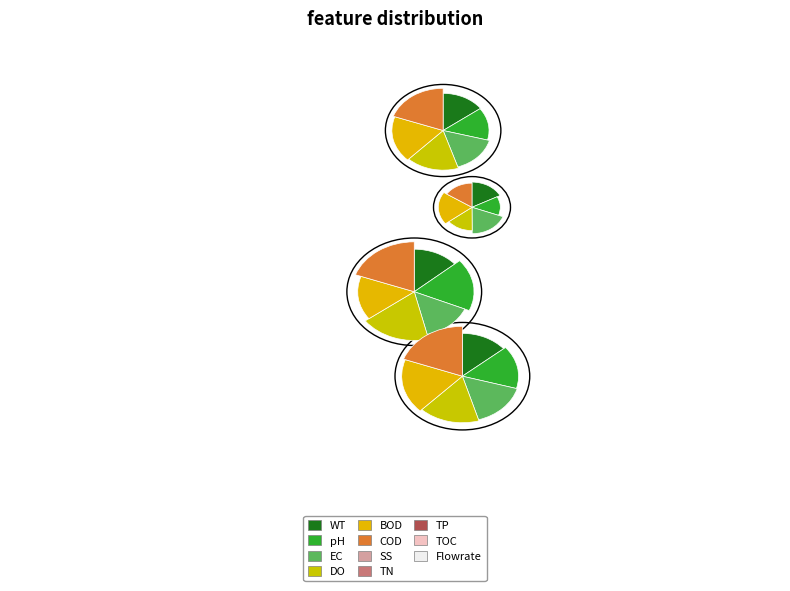

Is there any slice that represents more than half of the pie?

No